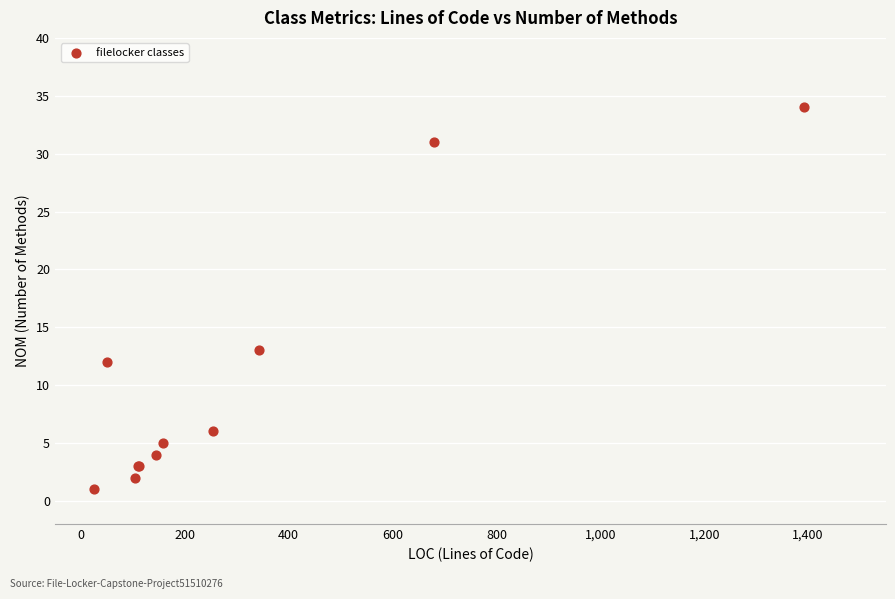

What Y value in the scatter plot is closest to 17?

13